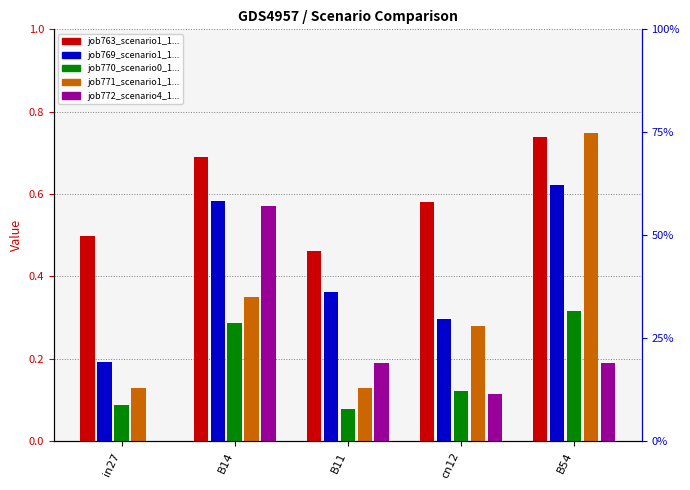

At which category is the sum across all series the highest?

B54